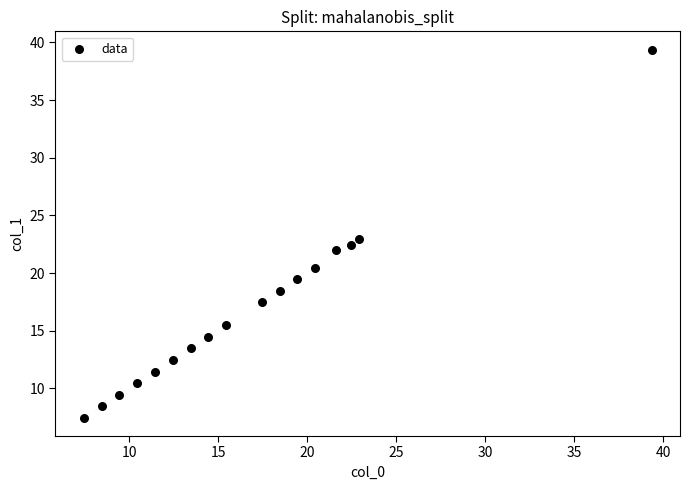

What is the range of Y values (max minus min)?

31.9